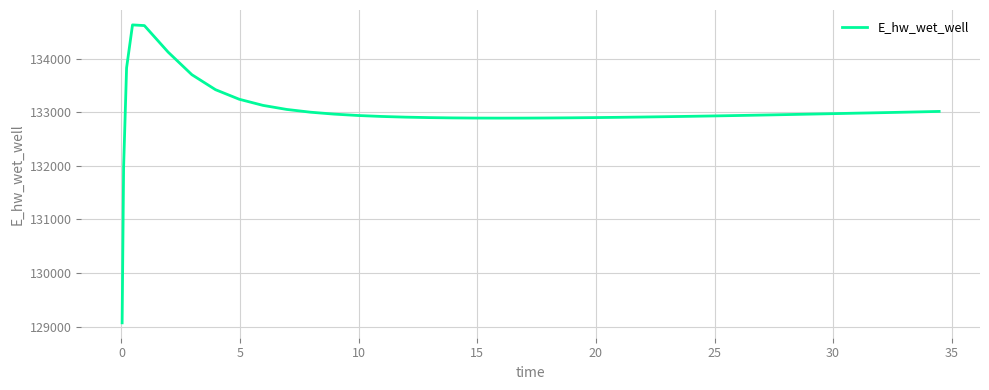

How many categories are shown in the chart?

40